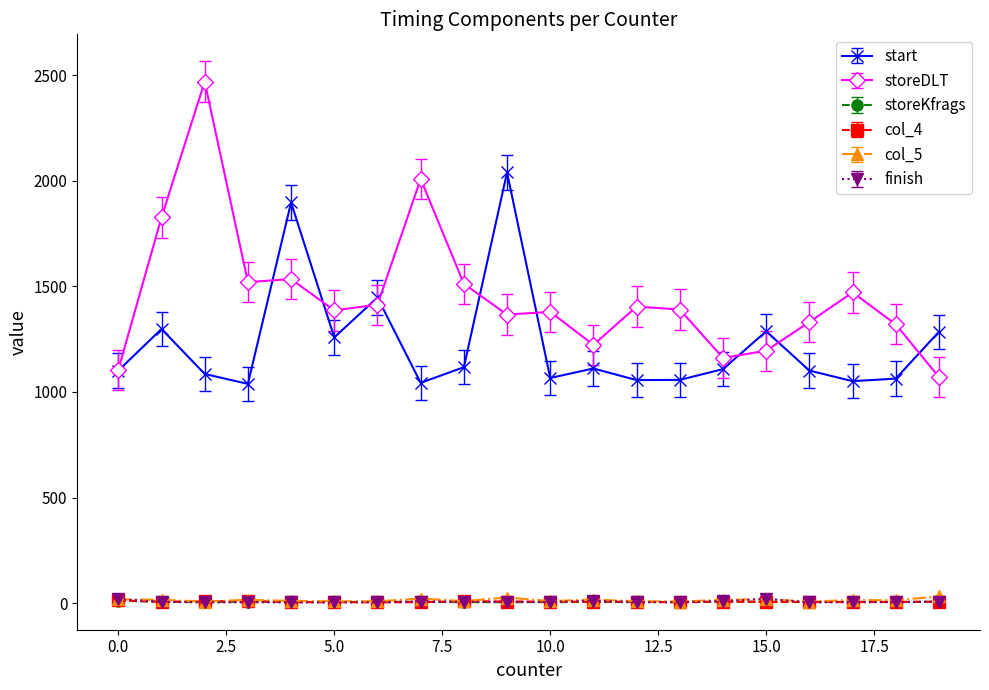

True or false: col_4 and storeDLT cross at least once.

False